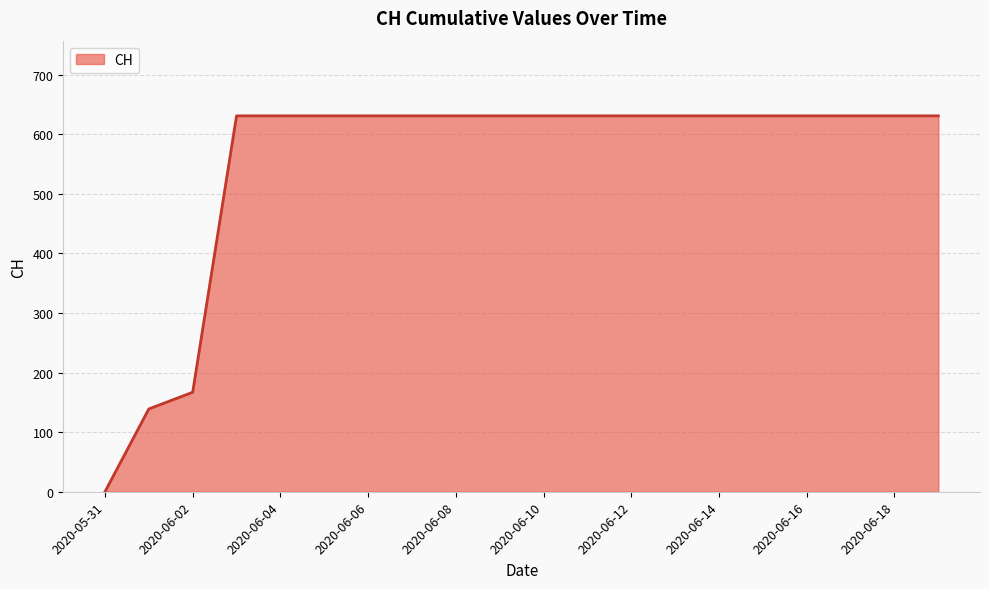

What is the difference between the maximum and minimum values?

631